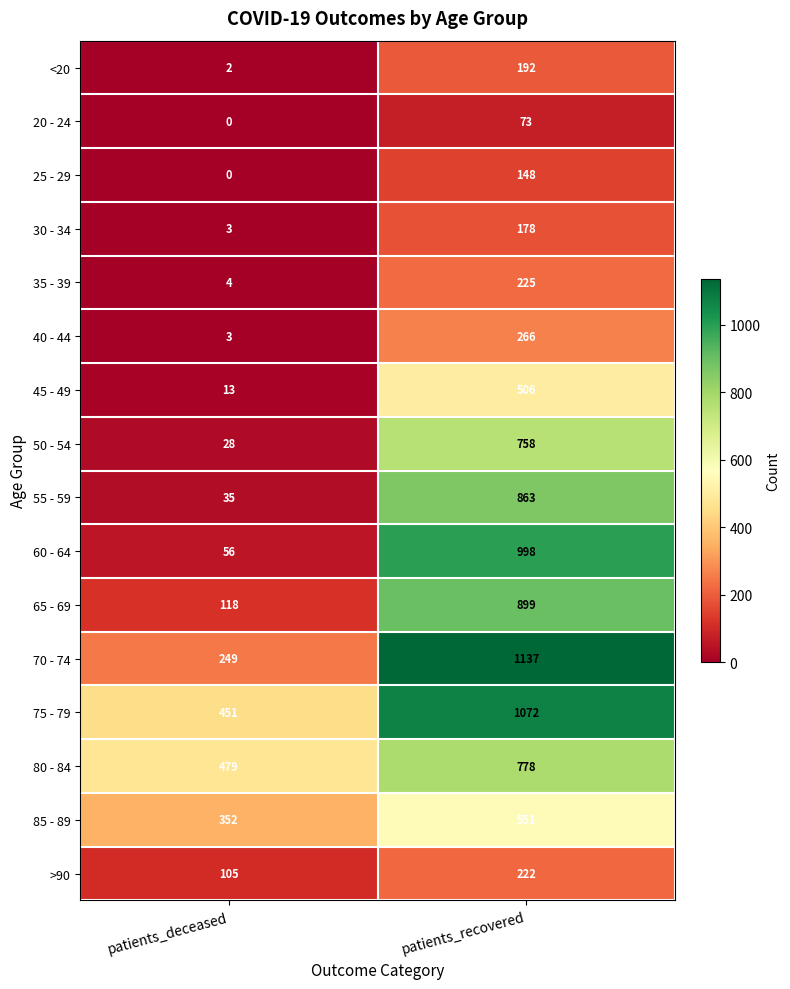

What is the difference between the 85 - 89 values at patients_recovered and patients_deceased?

199